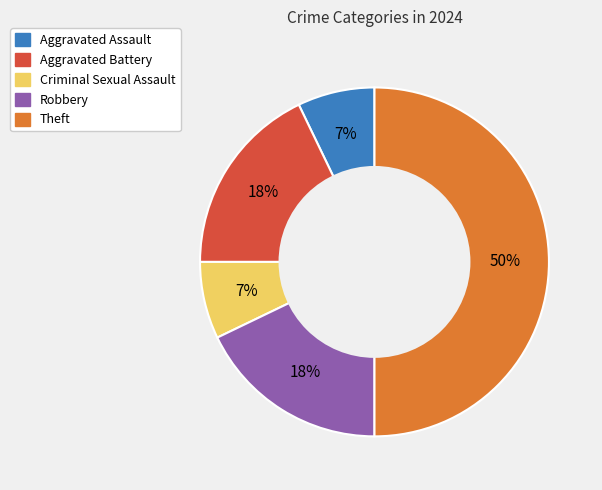

To the nearest percent, what is the difference between the largest and smallest slice percentages?

43%